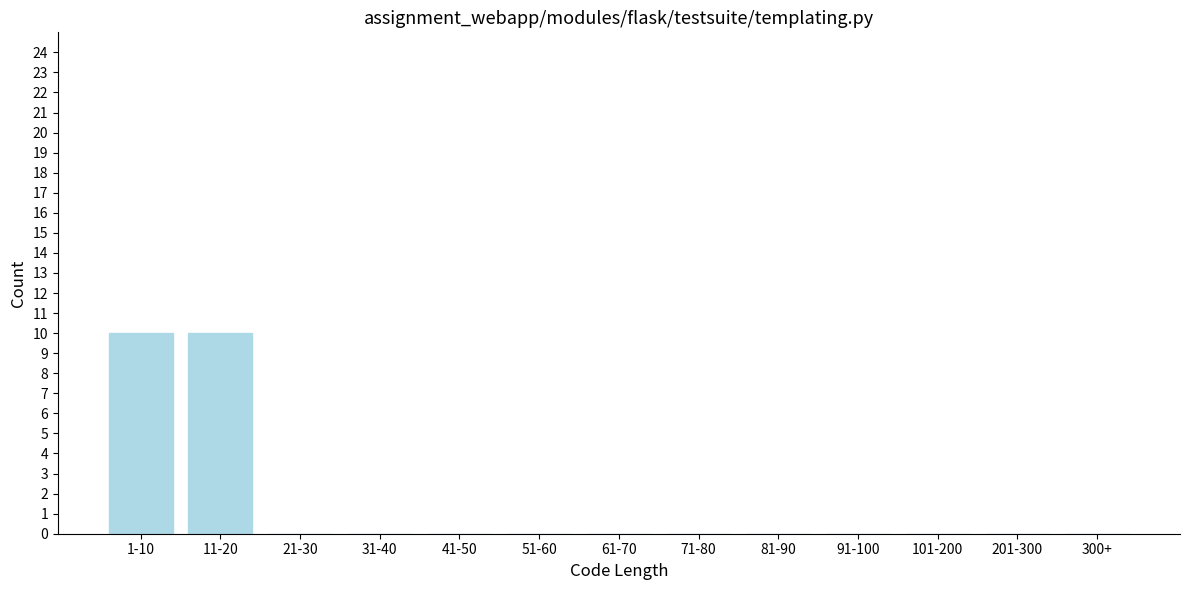

Reading left to right, extract all data points from this chart.

1-10=10	11-20=10	21-30=0	31-40=0	41-50=0	51-60=0	61-70=0	71-80=0	81-90=0	91-100=0	101-200=0	201-300=0	300+=0